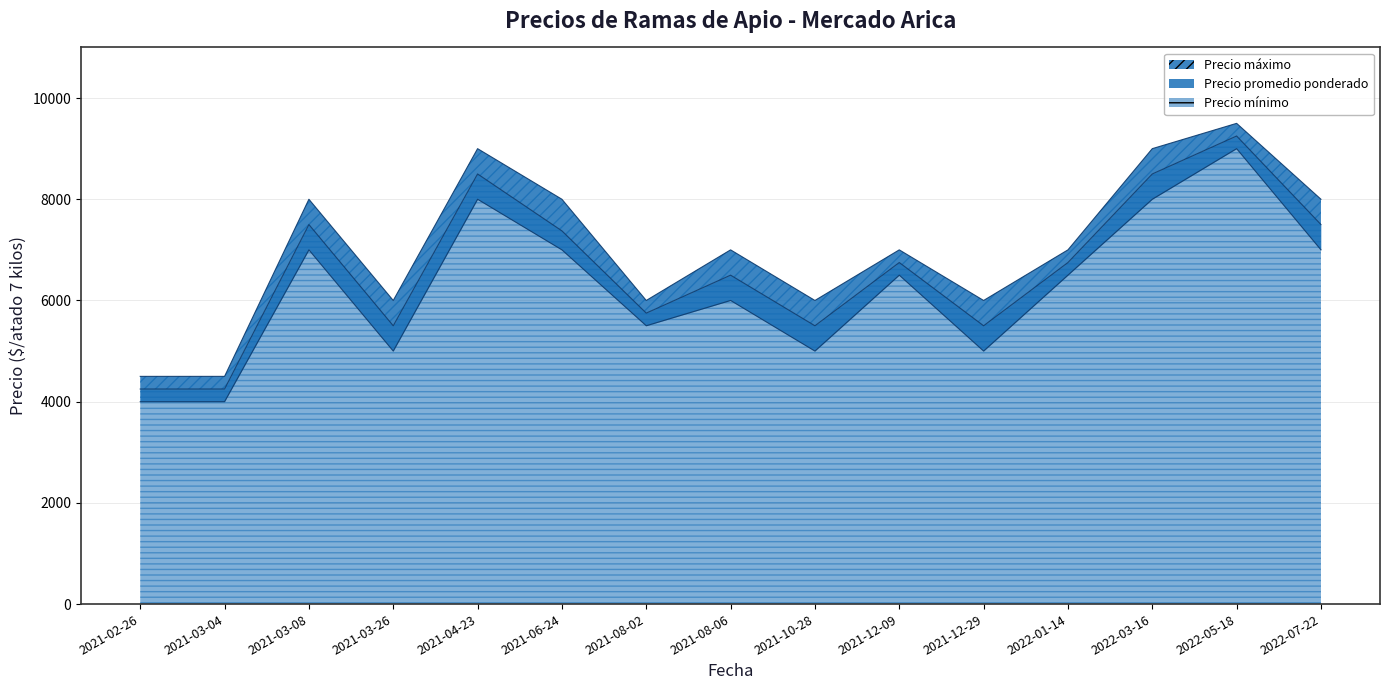

True or false: Precio promedio ponderado and Precio mínimo intersect in this chart.

False